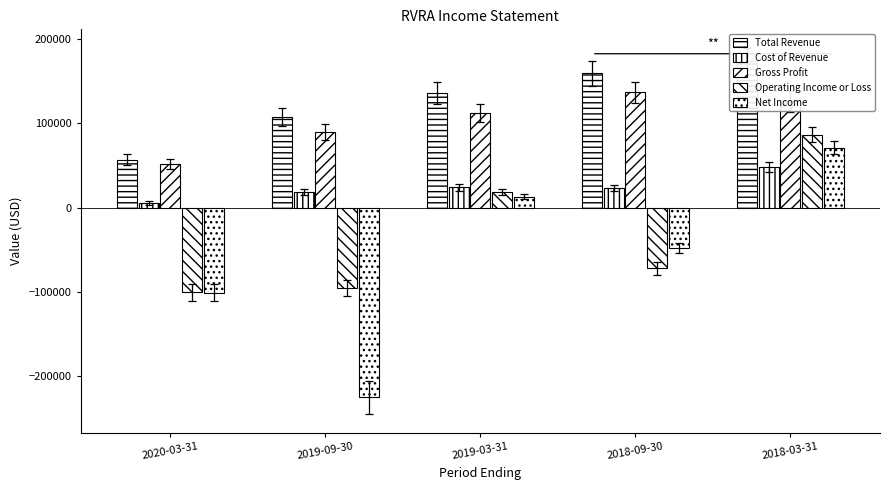

Does the chart contain any negative values?

Yes